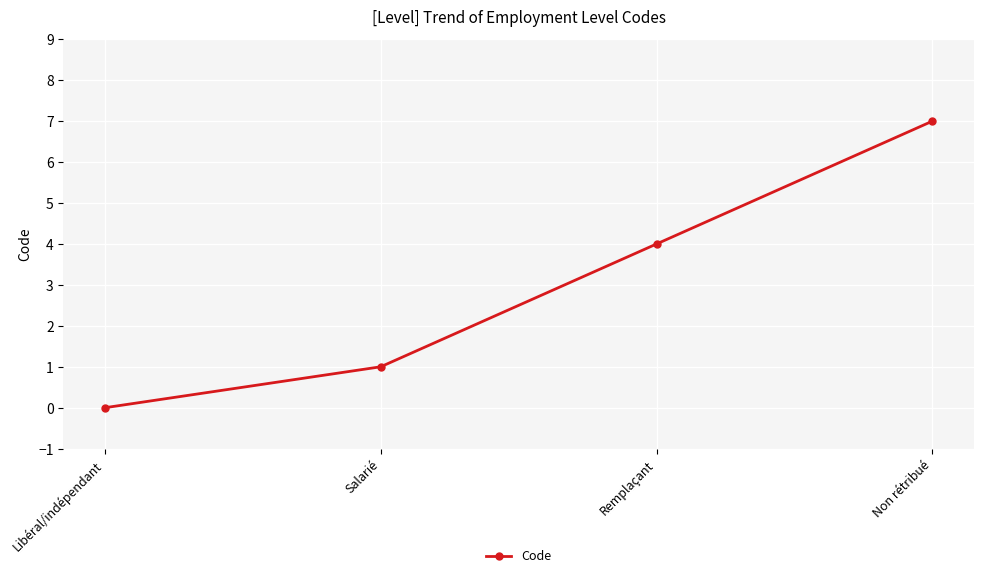

What is the label of the 4th point from the left?

Non rétribué